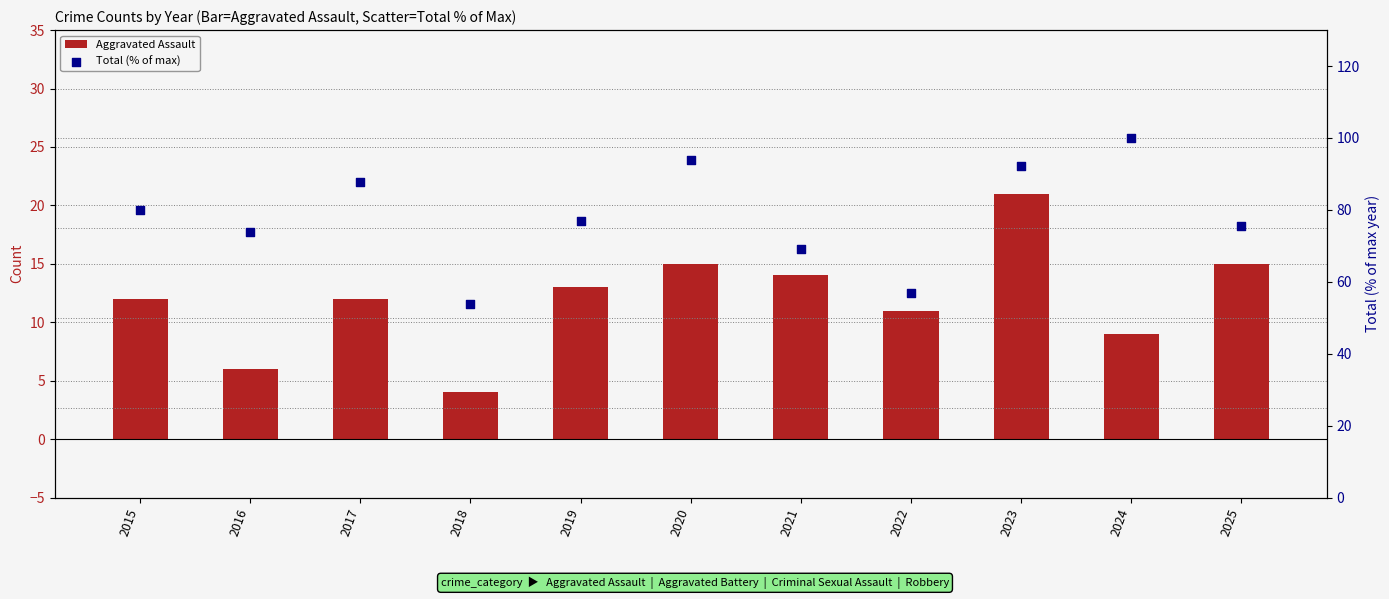

What is the total value across all series at 2024?

109.0